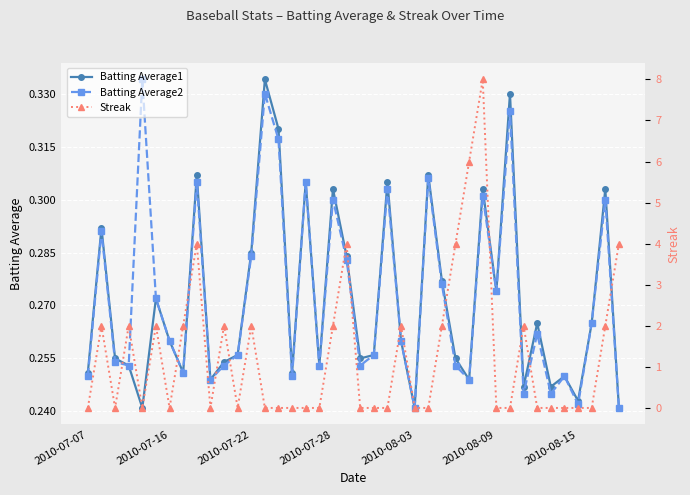

In Batting Average2, how many points are higher than both neighbors (excluding endpoints)?

13